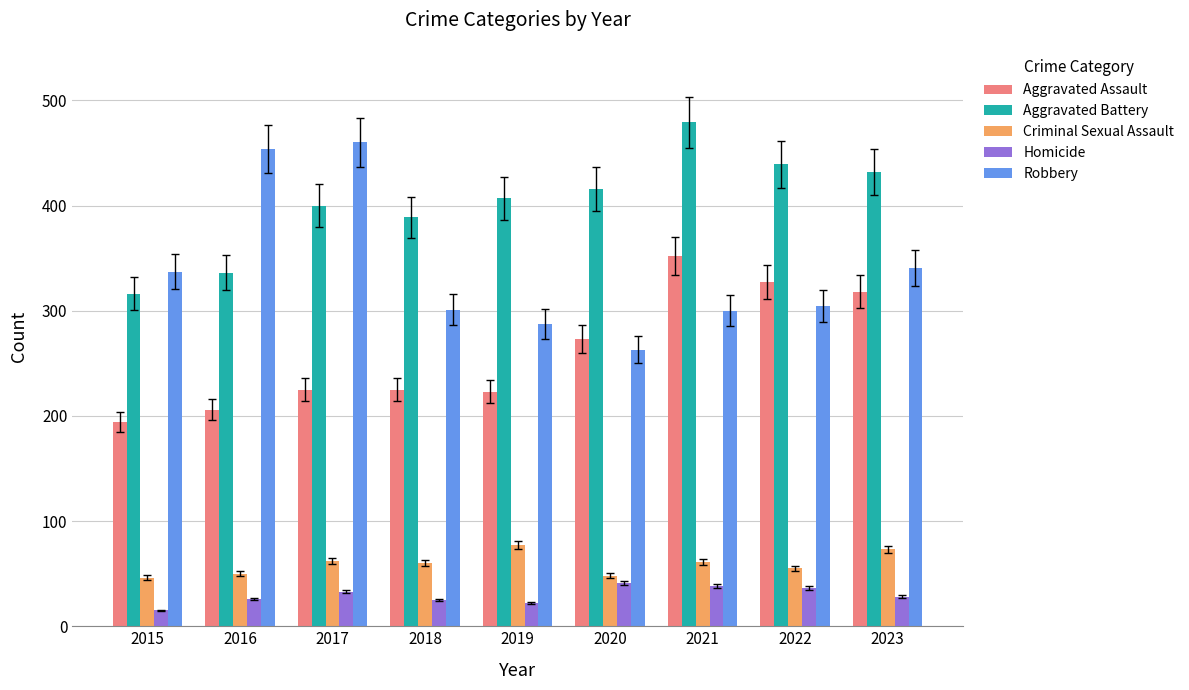

What is the maximum value shown in the chart?

479